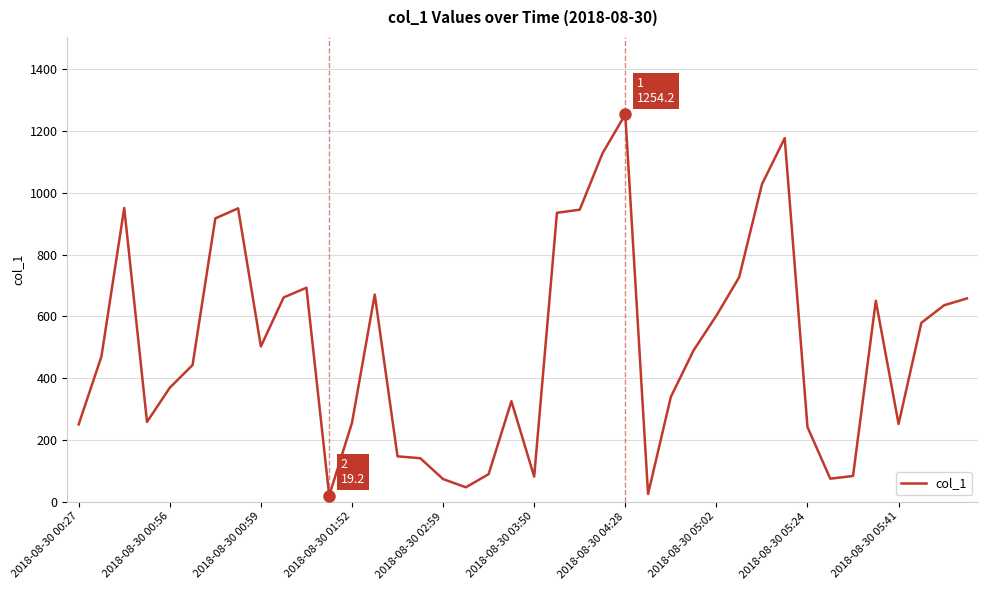

What is the difference between the maximum and minimum values?

1235.0